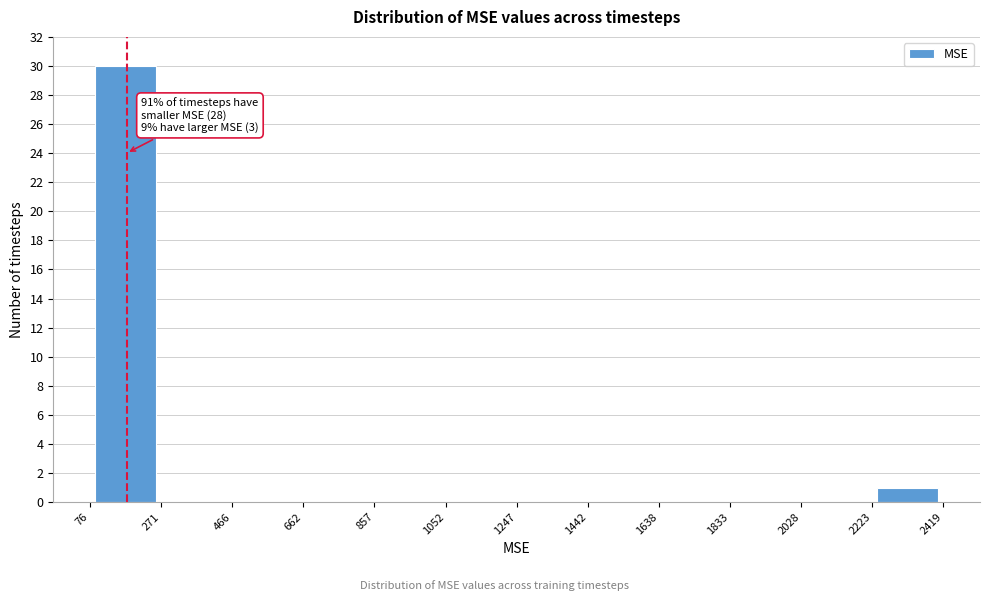

Over which range of the x-axis is the bar tallest?

76 to 271